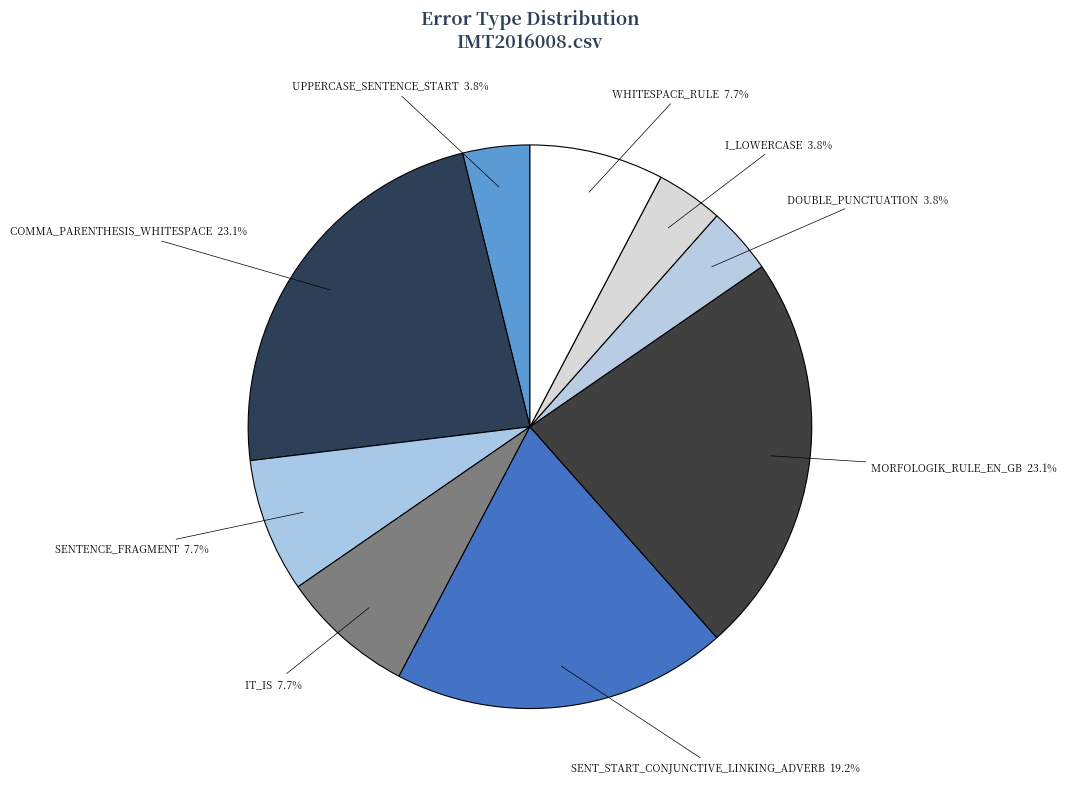

What is the ratio of the value at SENT_START_CONJUNCTIVE_LINKING_ADVERB to the value at WHITESPACE_RULE?

2.5